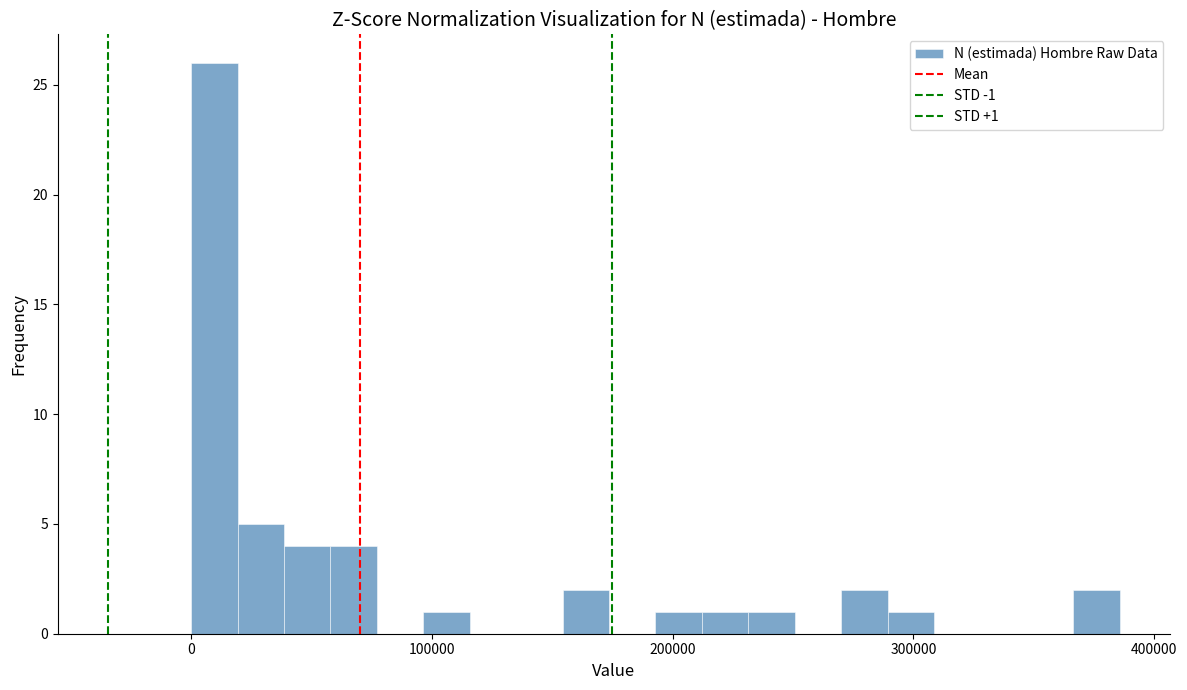

Around what value on the x-axis is the tallest bar? Give the approximate position of its centre, as read against the axis.

10000